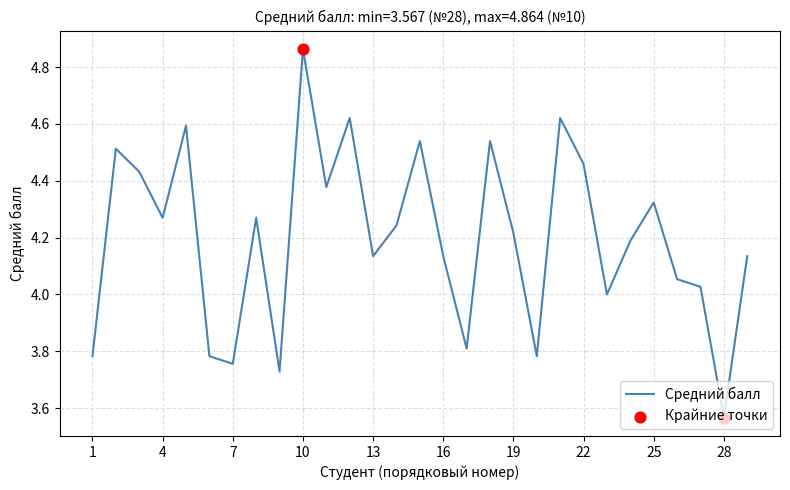

What is the difference between the maximum and minimum values?

1.3